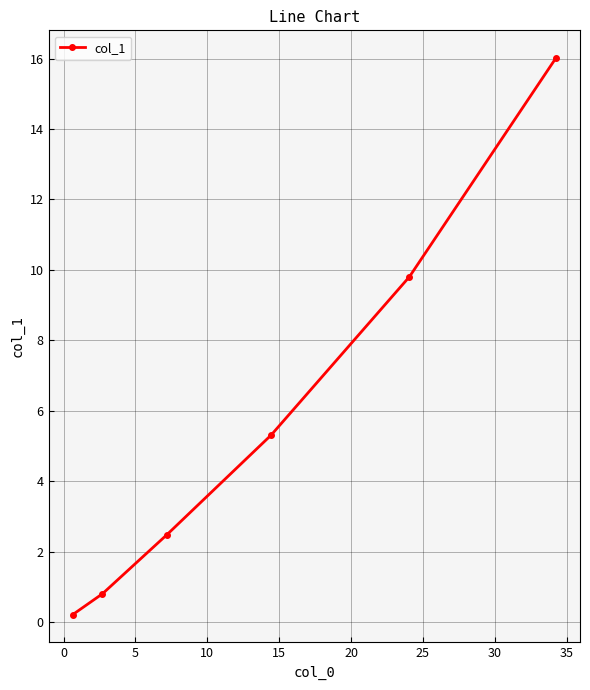

What is the value of the 6th point from the left?

16.0